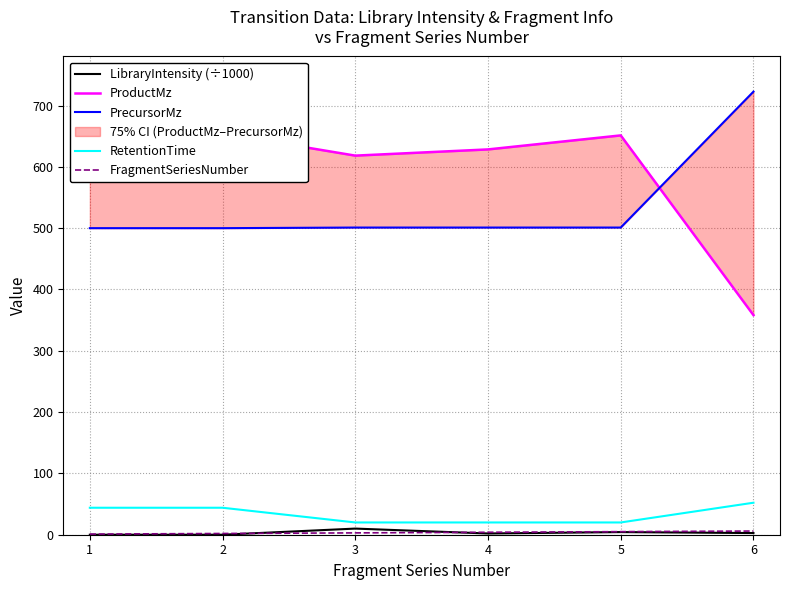

Is it true that RetentionTime equals 24.4 at 1?

False